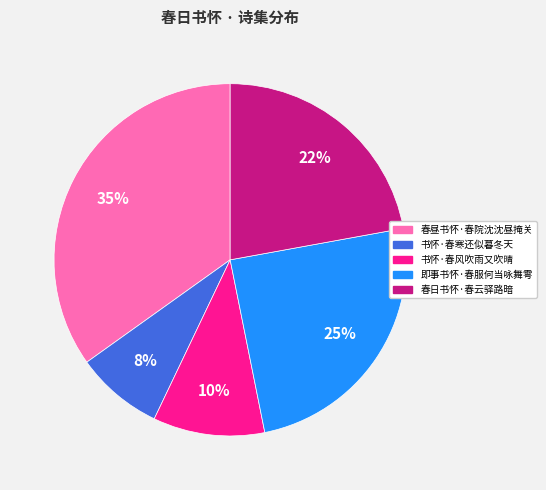

Which has a higher value, 书怀·春寒还似暮冬天 or 即事书怀·春服何当咏舞雩?

即事书怀·春服何当咏舞雩